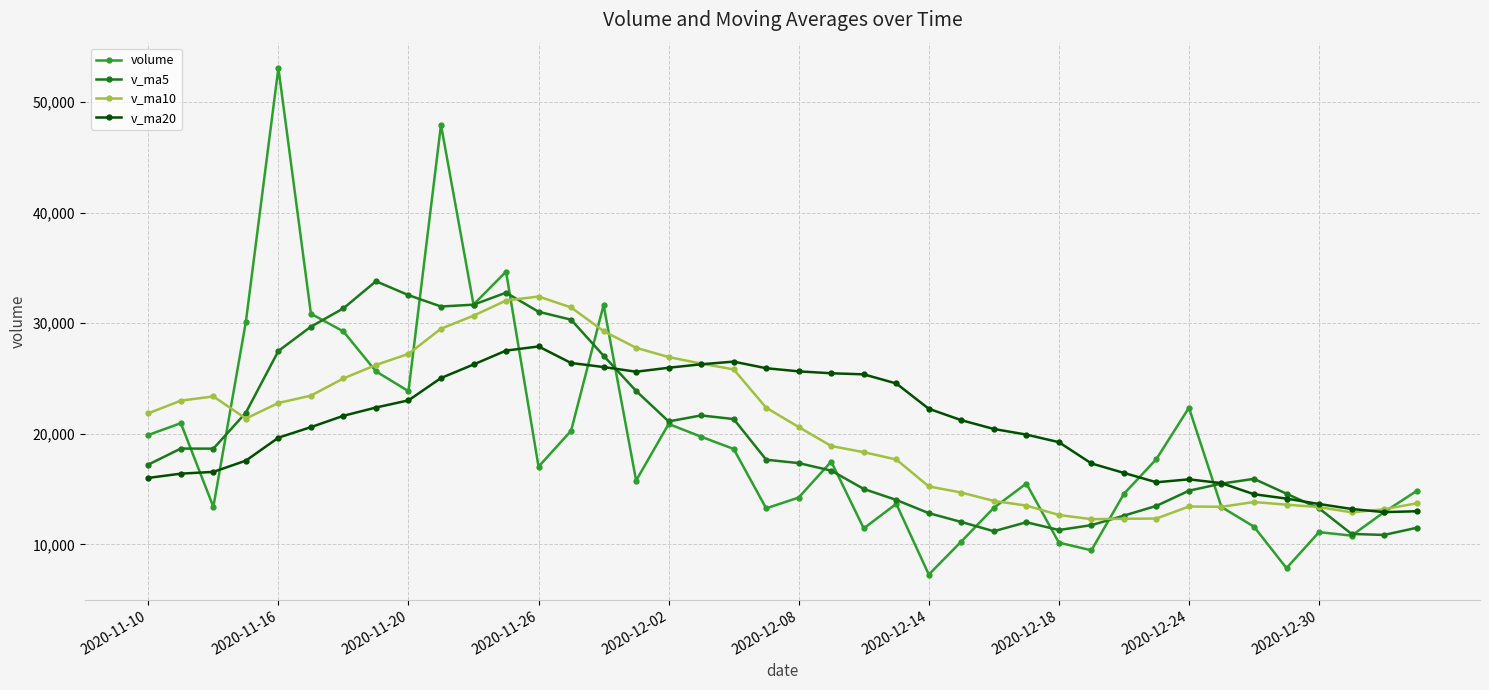

What is the minimum value shown in the chart?

7276.0